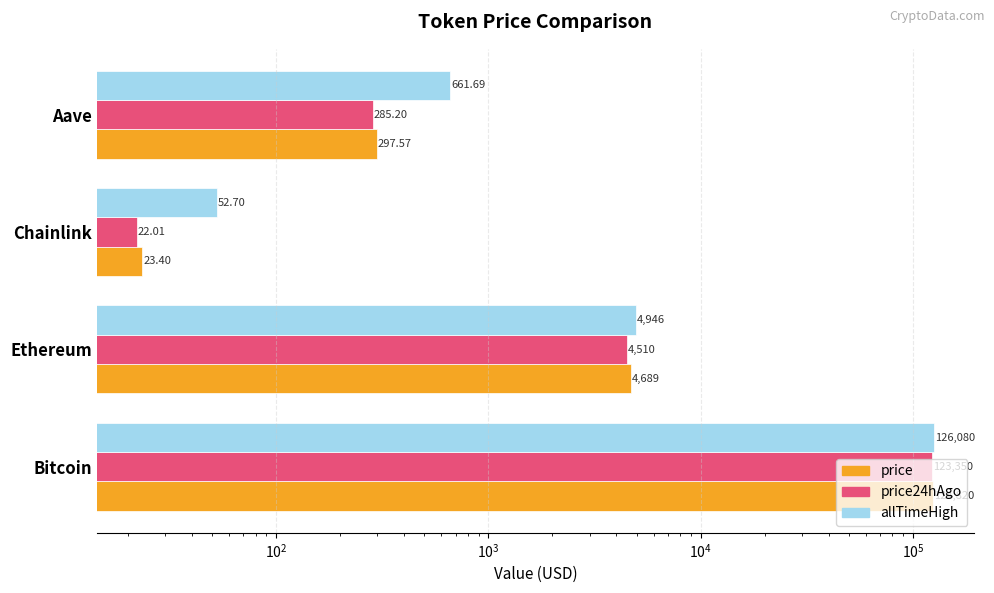

What is the value of the allTimeHigh bar at the 2nd from the left?

4946.1